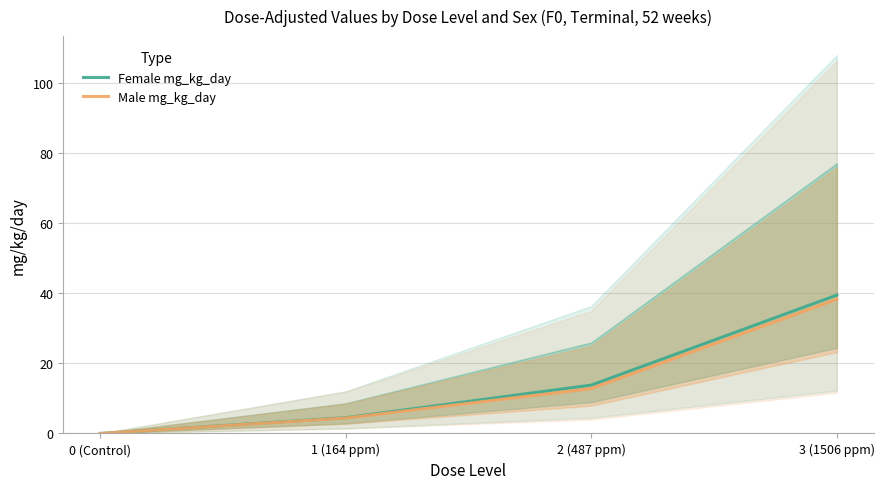

What is the average value of the Male mg_kg_day series?

13.9